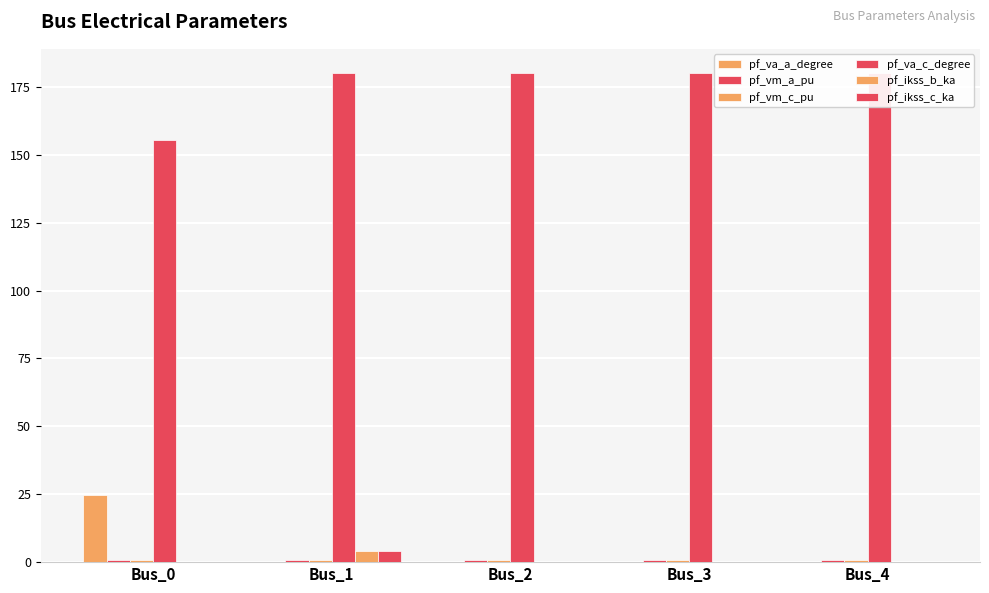

Reading left to right, what are all the values shown in this chart?

pf_va_a_degree: 24.8	0.0	0.0	0.0	0.0
pf_vm_a_pu: 0.9	0.9	0.9	0.9	0.9
pf_vm_c_pu: 1.0	0.9	0.9	0.9	0.9
pf_va_c_degree: 155.5	180.0	180.0	180.0	180.0
pf_ikss_b_ka: 0.0	4.1	0.0	0.0	0.0
pf_ikss_c_ka: 0.0	4.1	0.0	0.0	0.0